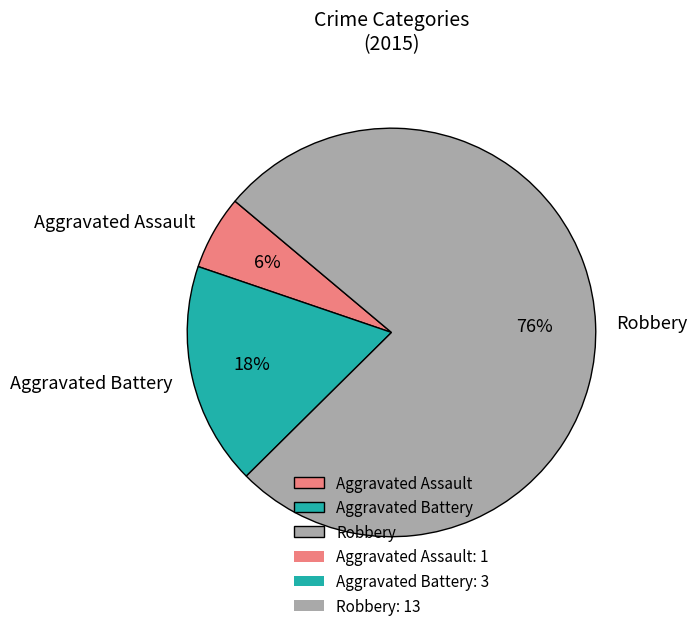

To the nearest percent, what is the average slice percentage?

33%